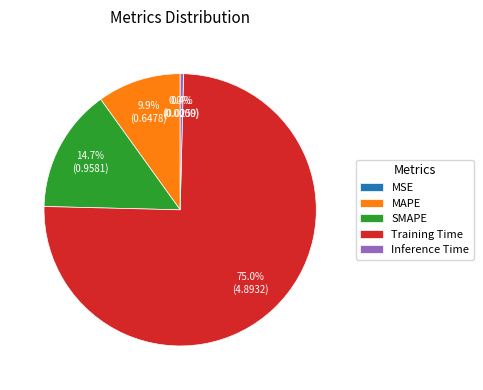

Does MAPE represent more than half of the total?

No